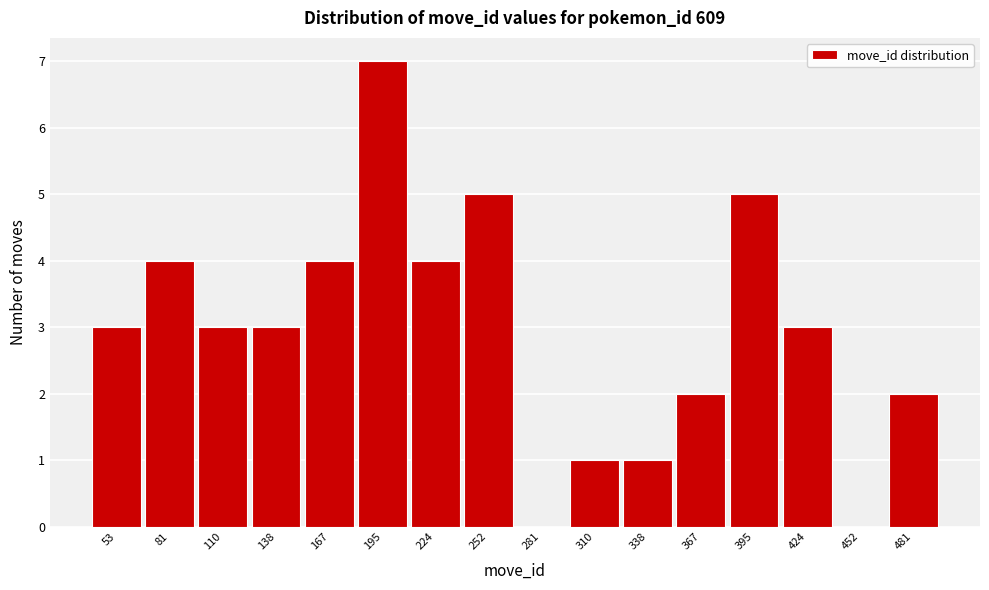

Reading left to right, transcribe all the data shown in this chart.

53=3	81=4	110=3	138=3	167=4	195=7	224=4	252=5	281=0	310=1	338=1	367=2	395=5	424=3	452=0	481=2